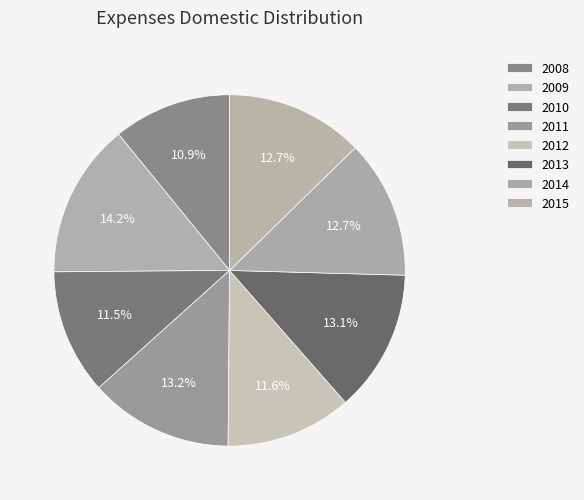

How many segments does this pie chart have?

8